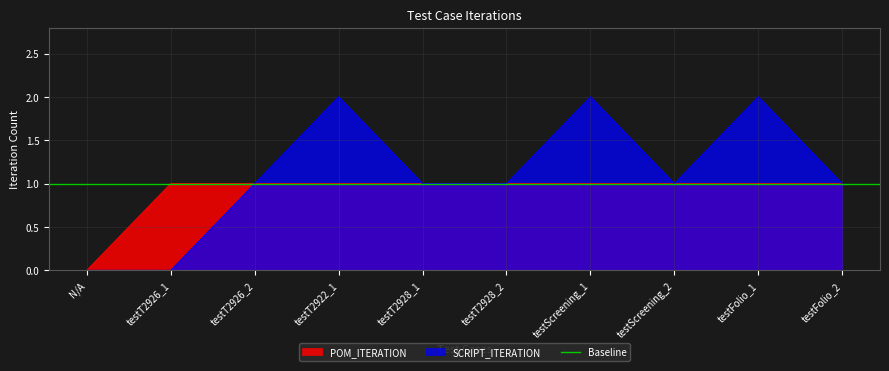

How many lines are shown in the chart?

2